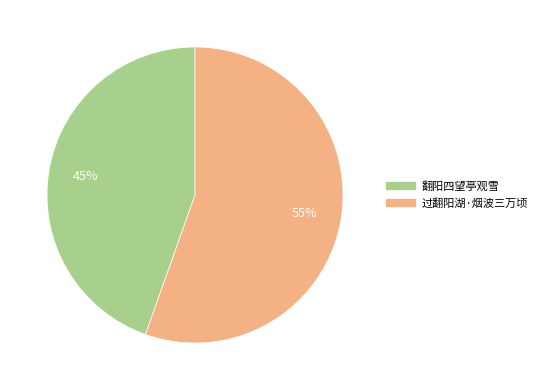

Rank the categories by value from lowest to highest.

翻阳四望亭观雪, 过翻阳湖·烟波三万顷